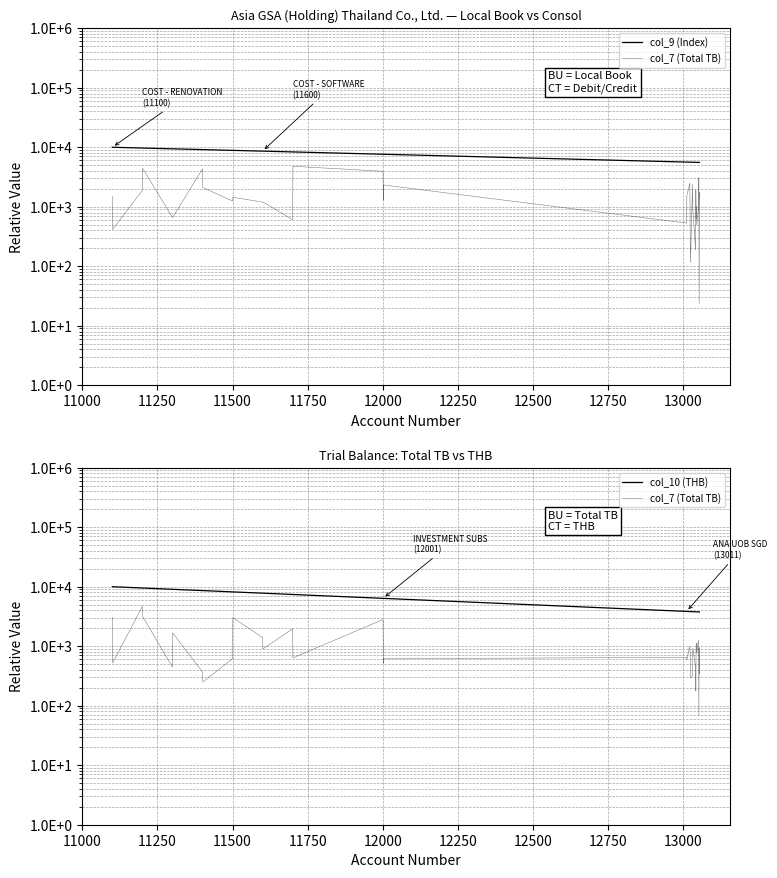

How many lines are shown in the chart?

3